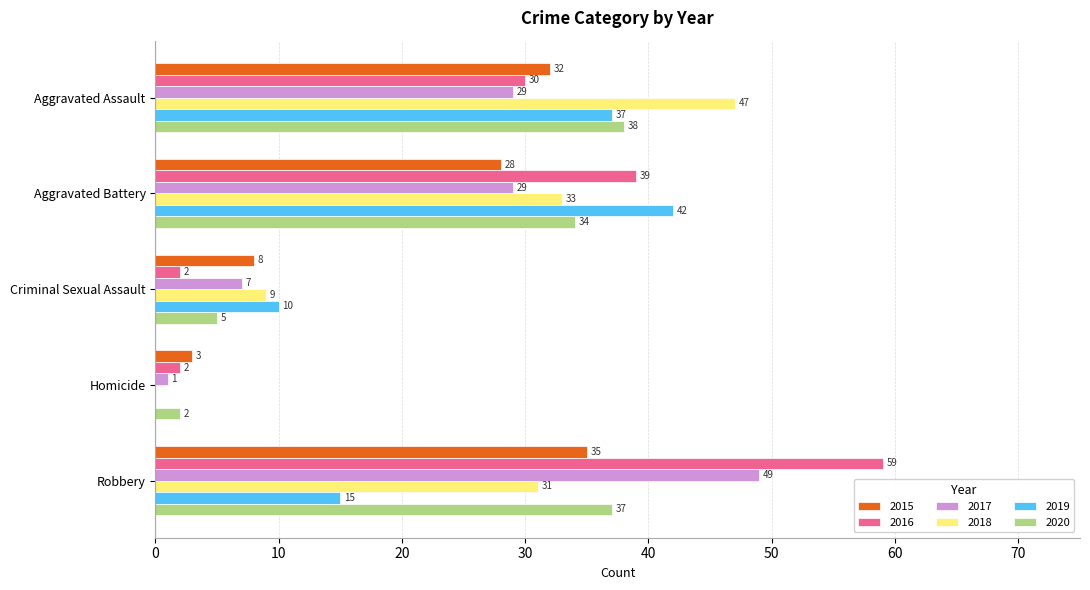

The 2018 series shows 0 at Homicide. True or false?

True